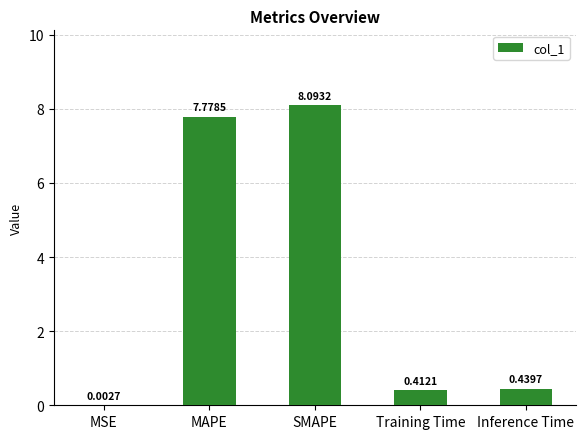

Which category has the highest value across all series?

SMAPE